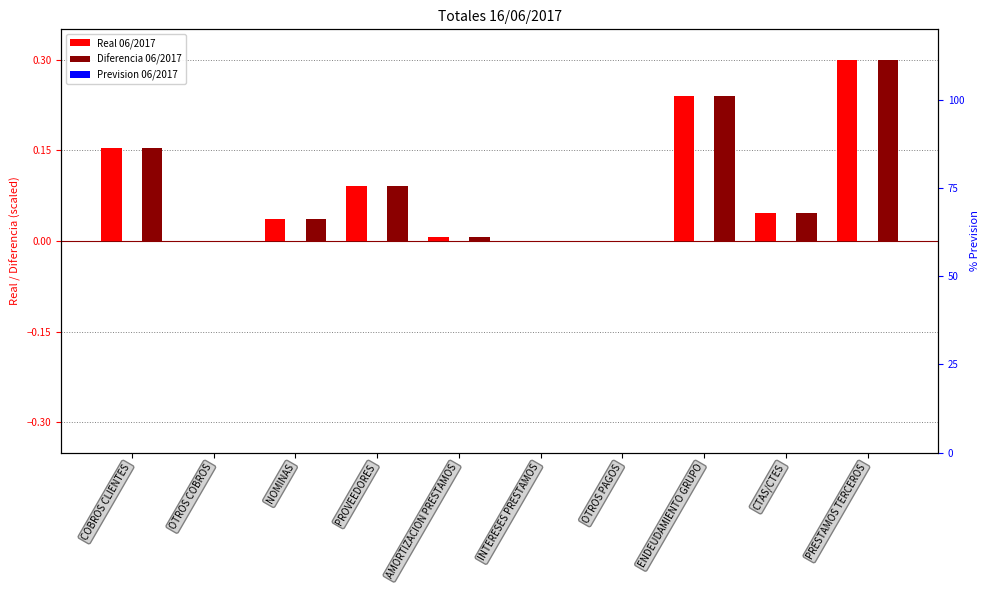

At which label does Prevision 06/2017 reach its minimum?

COBROS CLIENTES